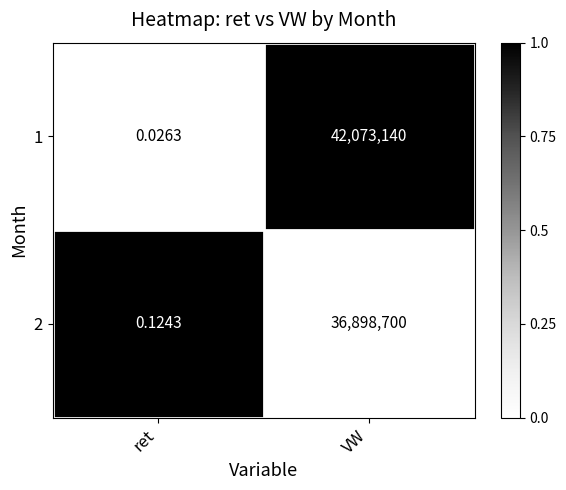

Is the value of 2 at VW greater than the value of 1 at ret?

Yes